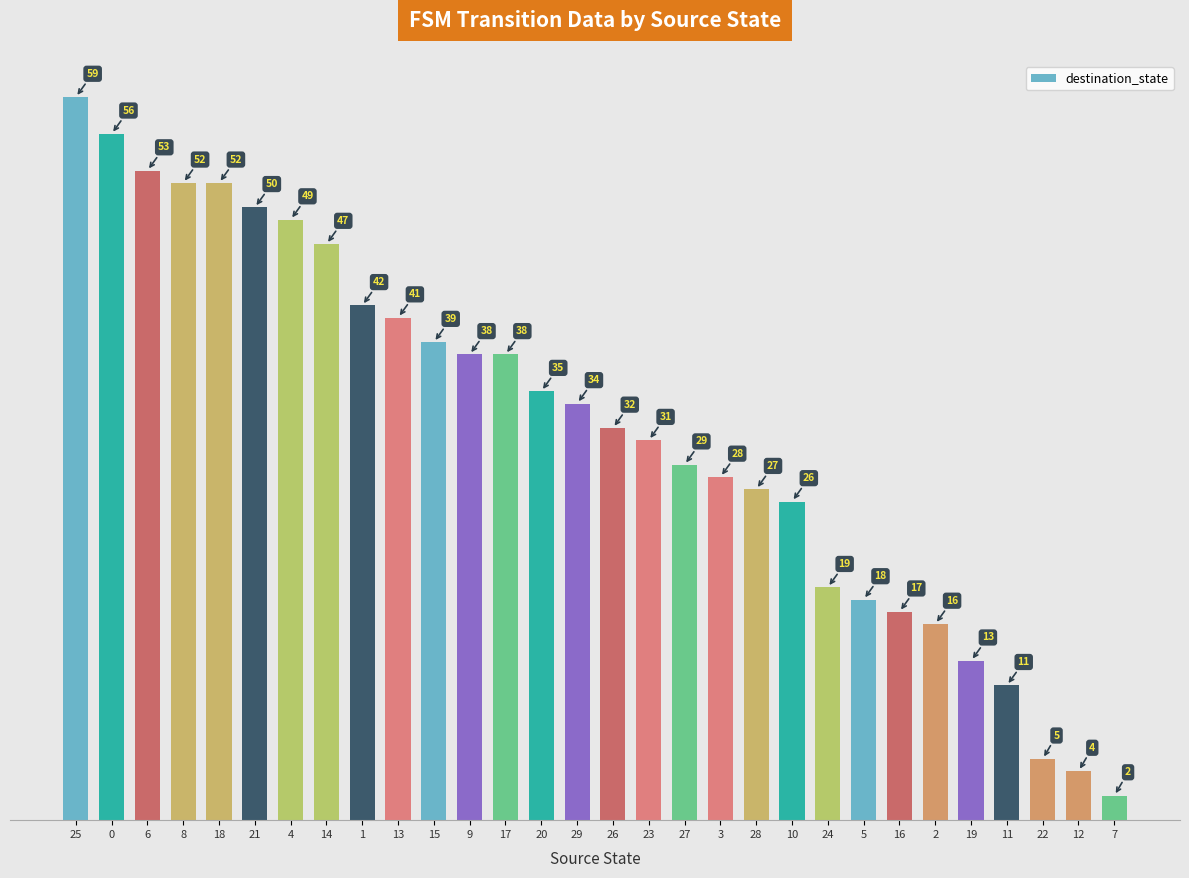

How many bars are there in total?

30